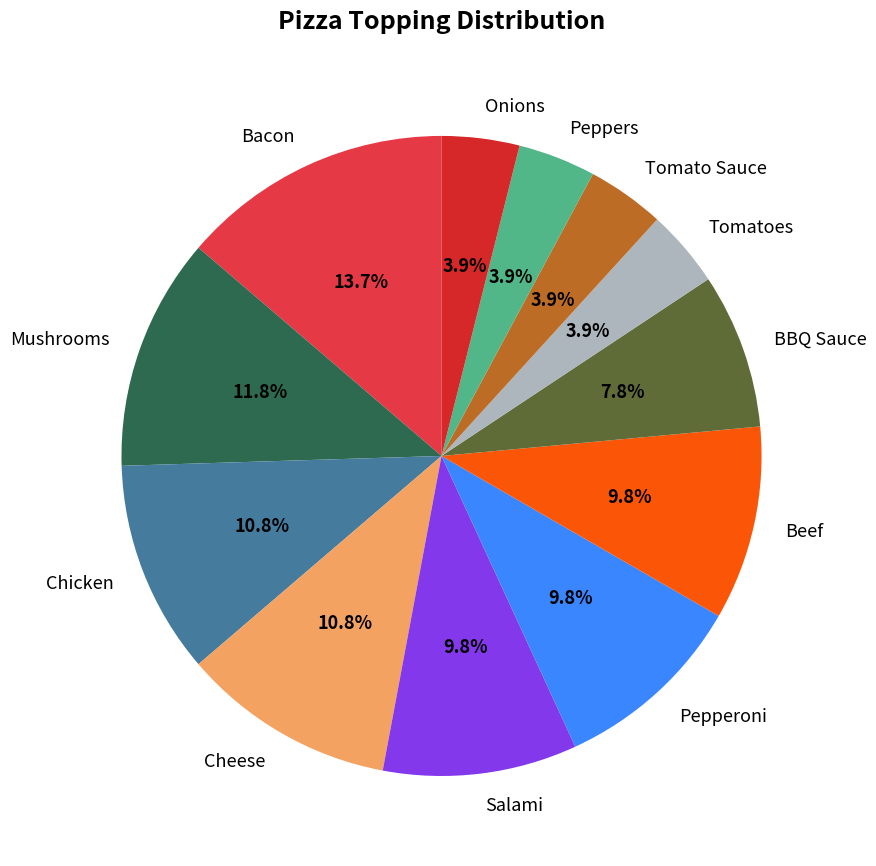

True or false: Chicken accounts for 11% of the total.

True